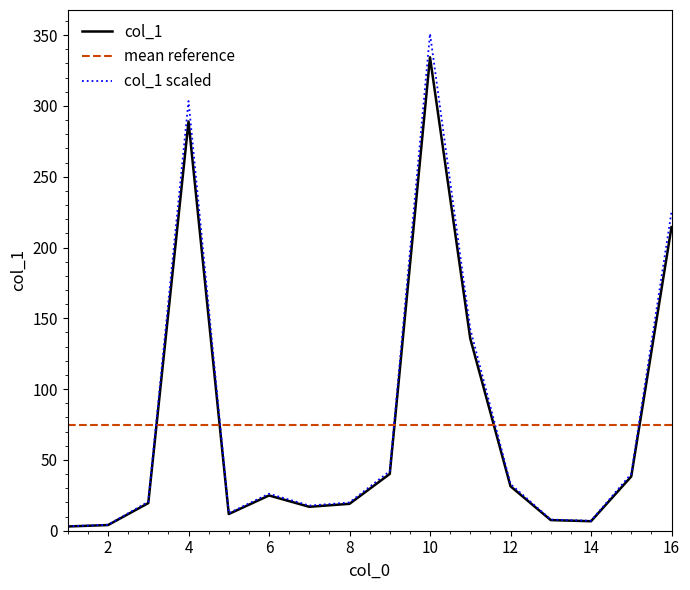

What is the sum of all values?

1196.5